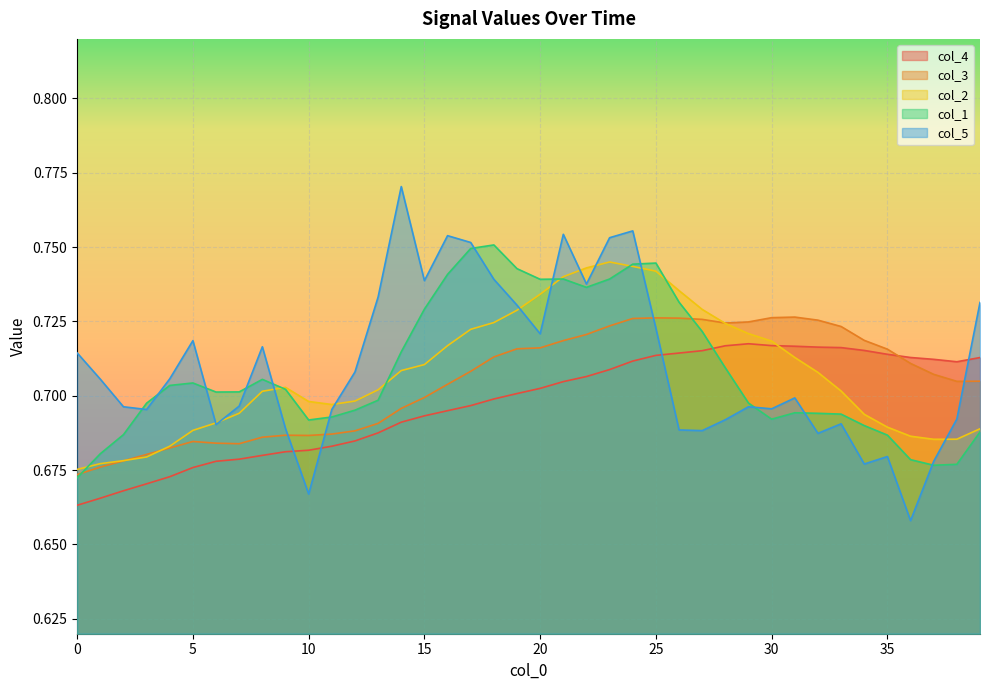

What is the lowest value of the col_4 series?

0.7